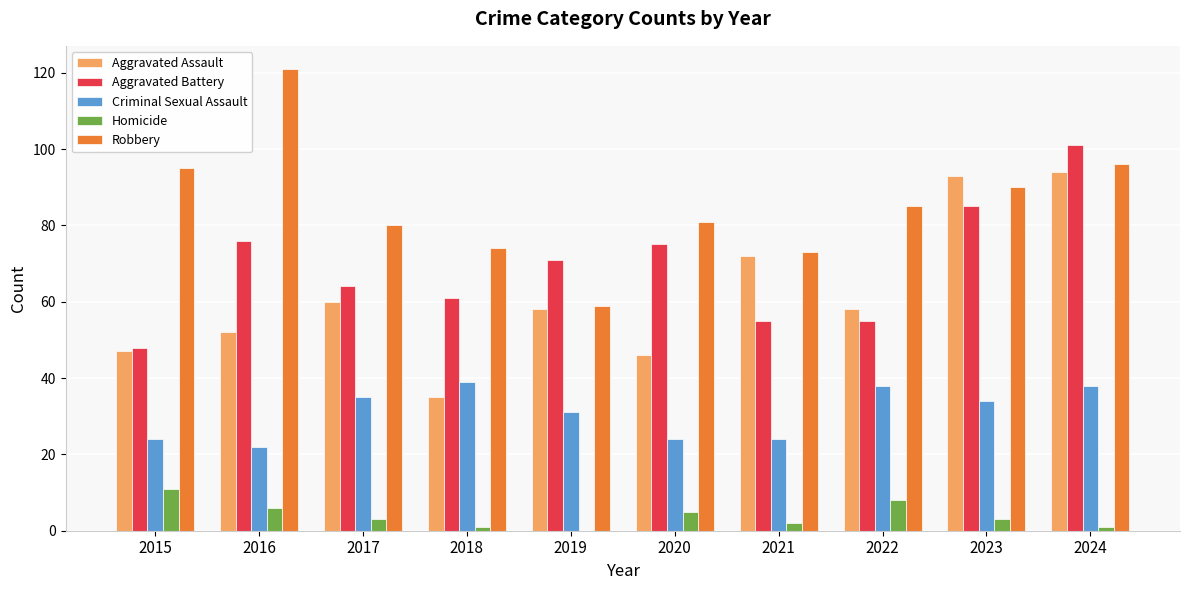

Reading right to left, extract all data points from this chart.

Aggravated Assault: 2024=94	2023=93	2022=58	2021=72	2020=46	2019=58	2018=35	2017=60	2016=52	2015=47
Aggravated Battery: 2024=101	2023=85	2022=55	2021=55	2020=75	2019=71	2018=61	2017=64	2016=76	2015=48
Criminal Sexual Assault: 2024=38	2023=34	2022=38	2021=24	2020=24	2019=31	2018=39	2017=35	2016=22	2015=24
Homicide: 2024=1	2023=3	2022=8	2021=2	2020=5	2019=0	2018=1	2017=3	2016=6	2015=11
Robbery: 2024=96	2023=90	2022=85	2021=73	2020=81	2019=59	2018=74	2017=80	2016=121	2015=95